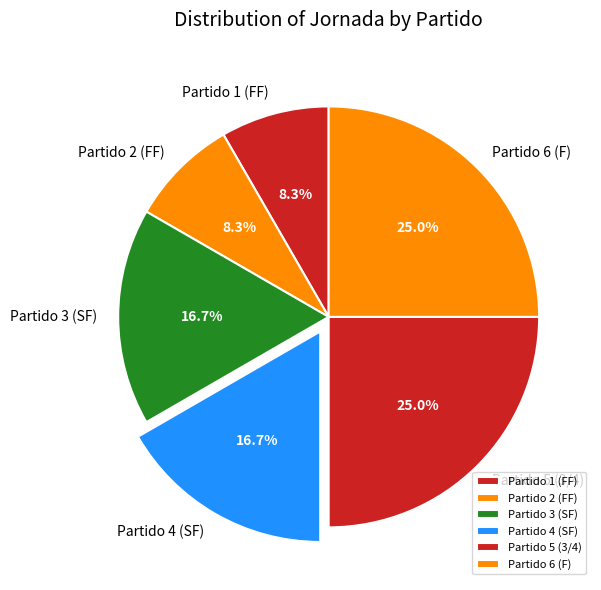

Is there a majority slice in this chart?

No